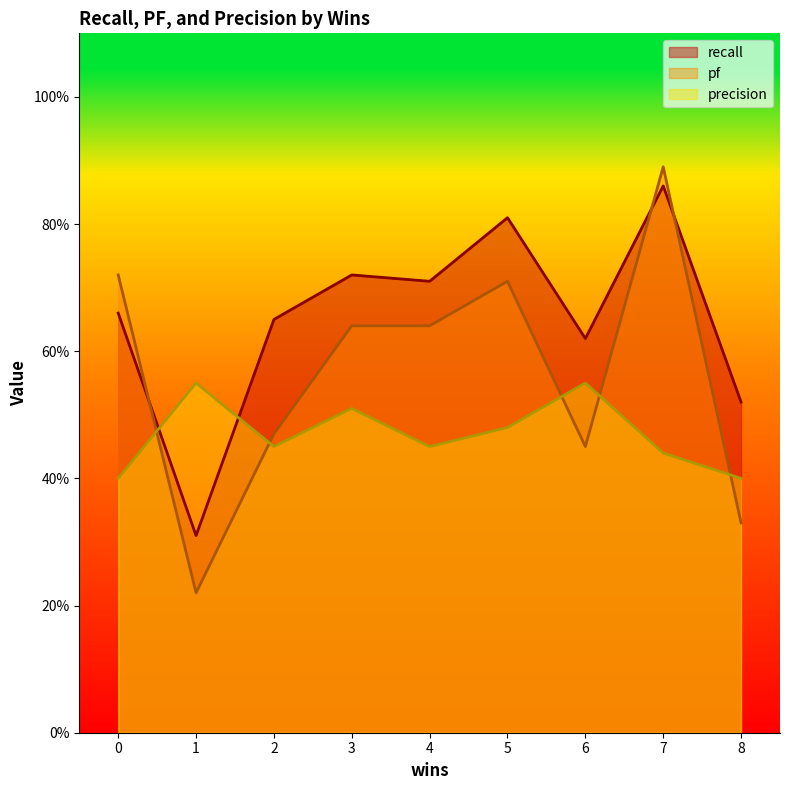

Reading right to left, list all the values displayed in this chart.

recall: 8=0.5	7=0.9	6=0.6	5=0.8	4=0.7	3=0.7	2=0.7	1=0.3	0=0.7
pf: 8=0.3	7=0.9	6=0.5	5=0.7	4=0.6	3=0.6	2=0.5	1=0.2	0=0.7
precision: 8=0.4	7=0.4	6=0.6	5=0.5	4=0.5	3=0.5	2=0.5	1=0.6	0=0.4